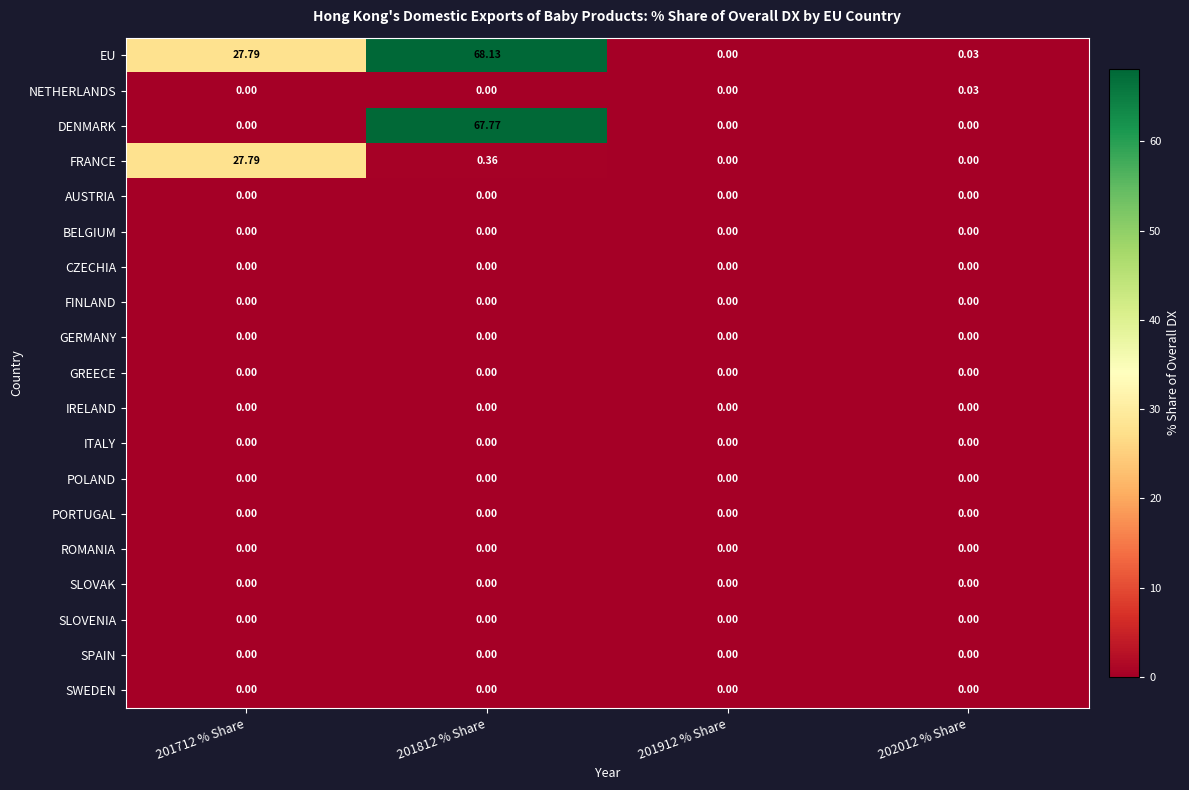

Which series has the widest spread of values?

EU